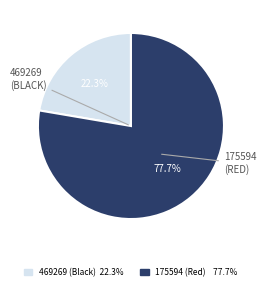

Does any single category account for the majority?

Yes